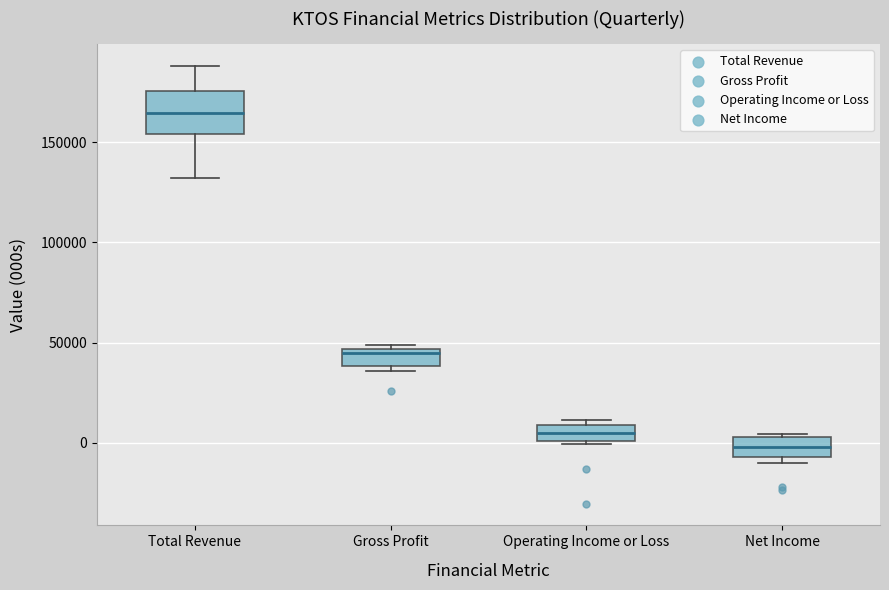

Reading left to right, read every box against the y-axis: the position of its median line, the range the box covers, and the ends of its whiskers. The values are not printed on the chart, so give them approximately, as read against the axis.

Total Revenue: median 165000, box 155000 to 175000, whiskers 130000 to 190000
Gross Profit: median 45000 (just below the box's upper edge), box 40000 to 45000, whiskers 35000 to 50000
Operating Income or Loss: median 5000, box 0 to 10000, whiskers 0 to 10000 (just above the box's upper edge)
Net Income: median 0, box -5000 to 5000, whiskers -10000 to 5000 (just above the box's upper edge)